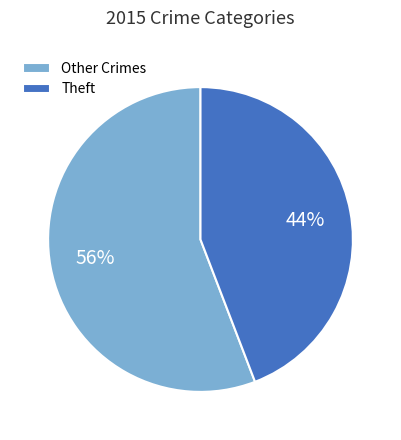

What percentage is the Other Crimes slice, to the nearest percent?

56%